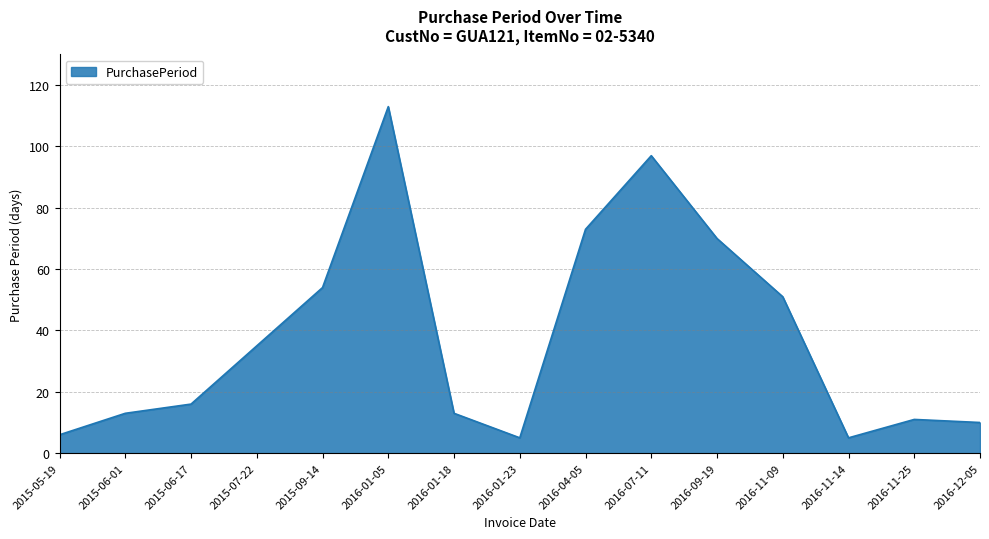

Which label corresponds to the largest value in the chart?

2016-01-05